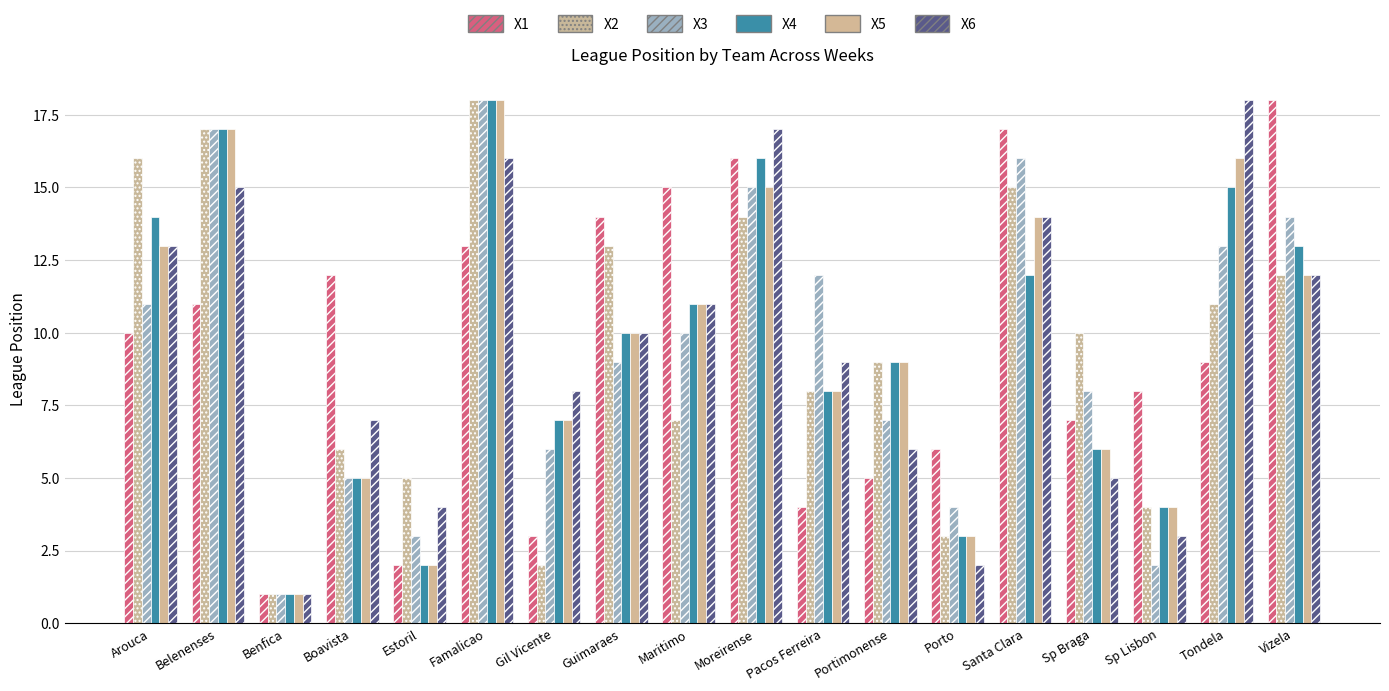

The value of X1 at Benfica is 1. True or false?

True